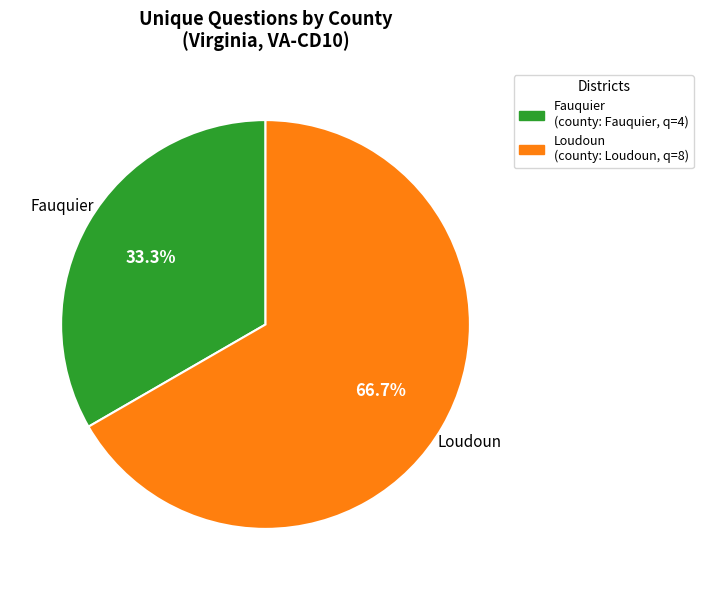

How many segments does this pie chart have?

2